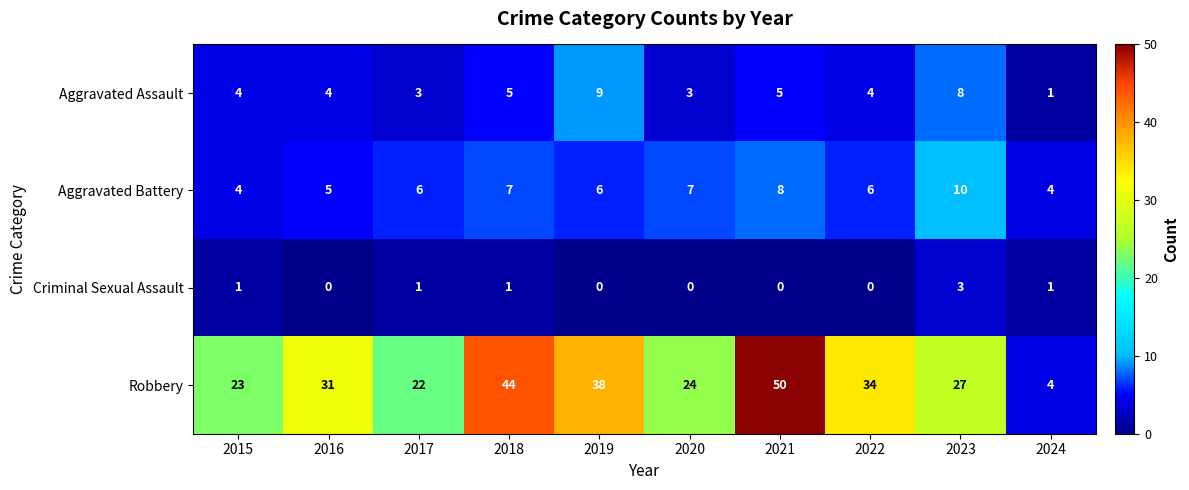

The value of Aggravated Battery at 2021 is 12. True or false?

False